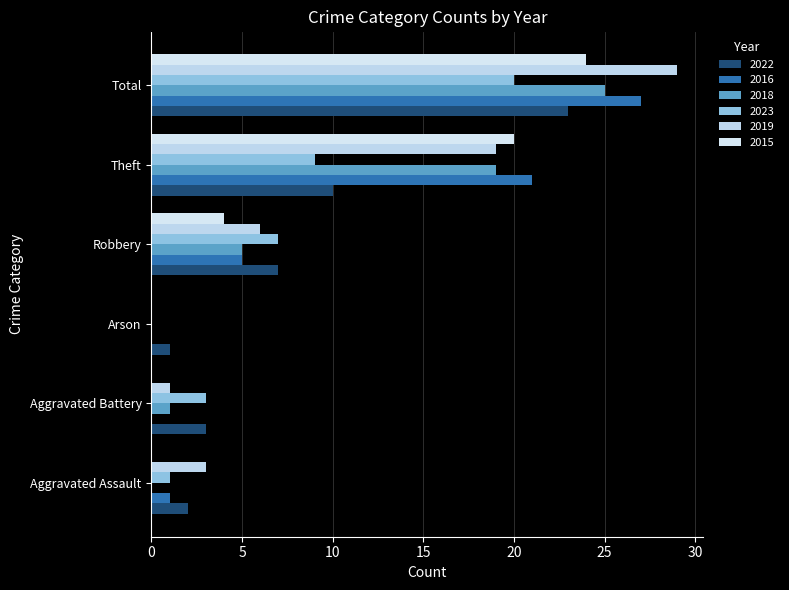

Count the number of data series in this chart.

6